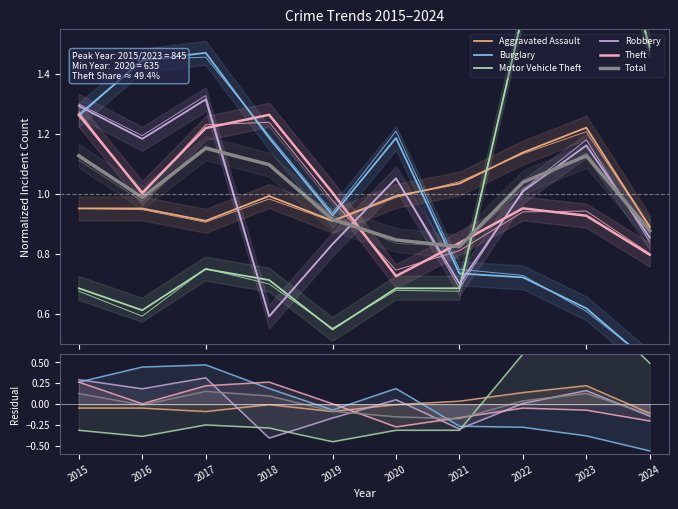

Between 2016 and 2018, which series saw the biggest shift?

Robbery